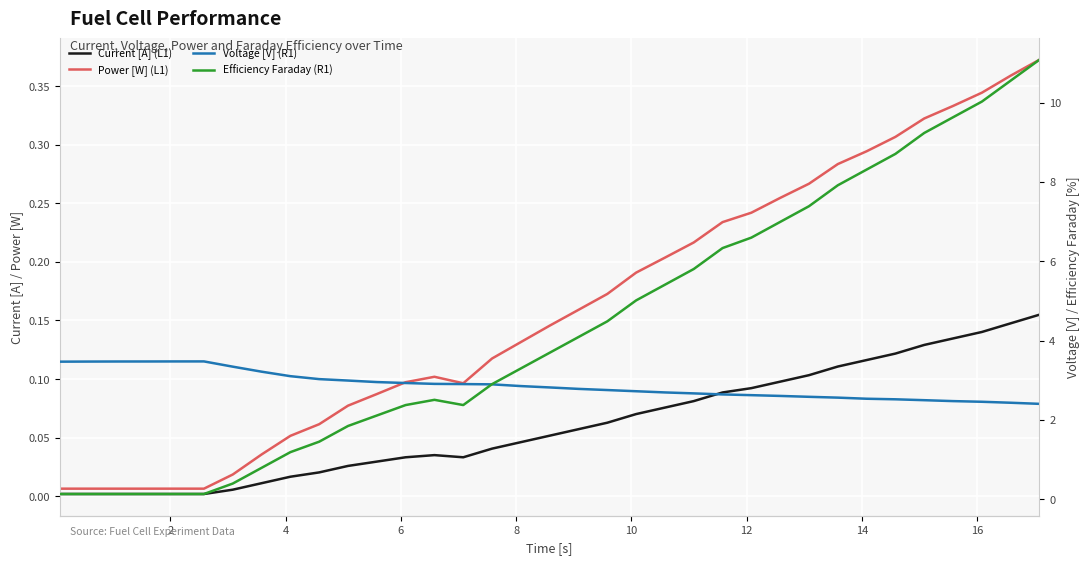

How many lines are shown in the chart?

4